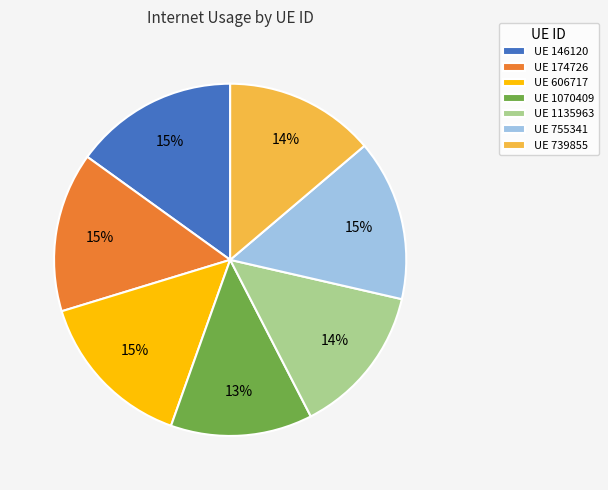

How many segments does this pie chart have?

7